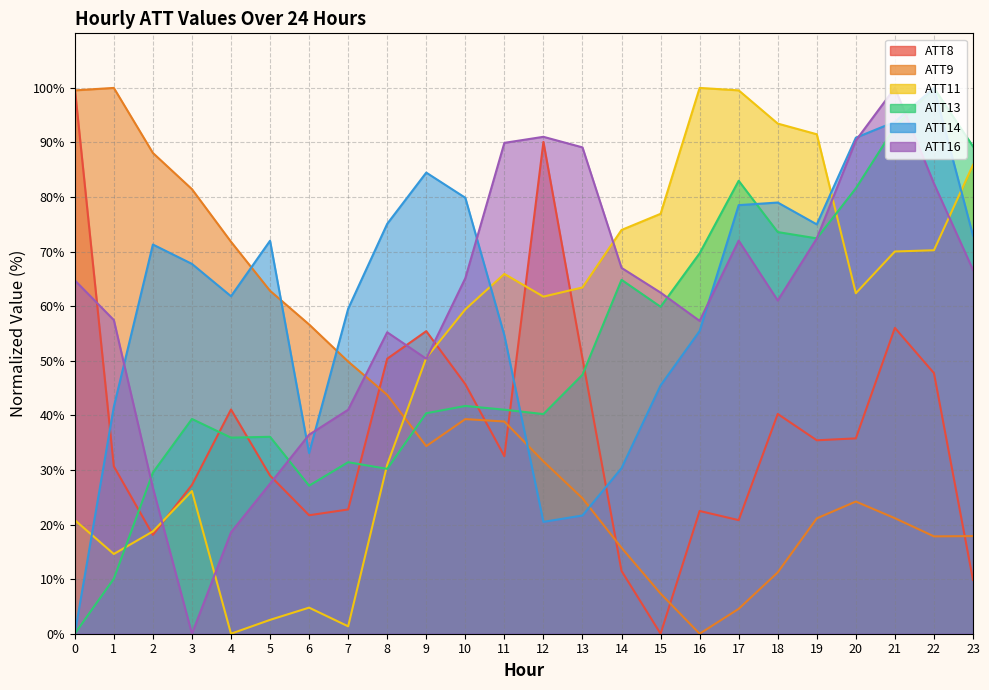

Which category has the lowest value across all series?

15